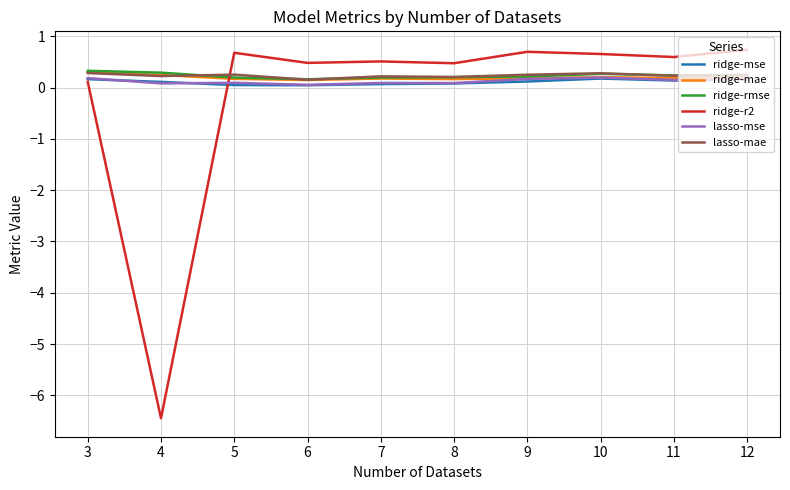

Is the value of ridge-r2 at 4 greater than the value of ridge-mse at 7?

No